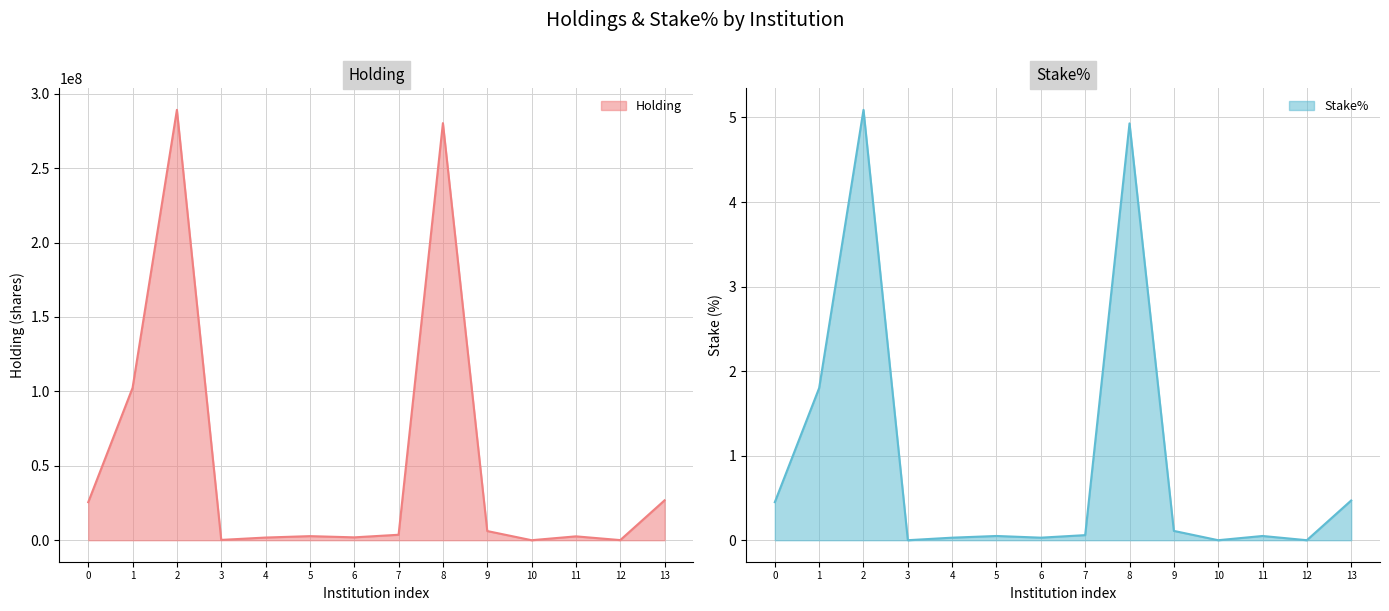

Reading left to right, transcribe all the data shown in this chart.

Holding: 25532670.0	102342587.0	289125917.0	200000.0	1789314.0	2732000.0	1920000.0	3659600.0	280207358.0	6157167.0	400.0	2589900.0	77100.0	26799899.0
Stake%: 0.5	1.8	5.1	0.0	0.0	0.1	0.0	0.1	4.9	0.1	0.0	0.1	0.0	0.5